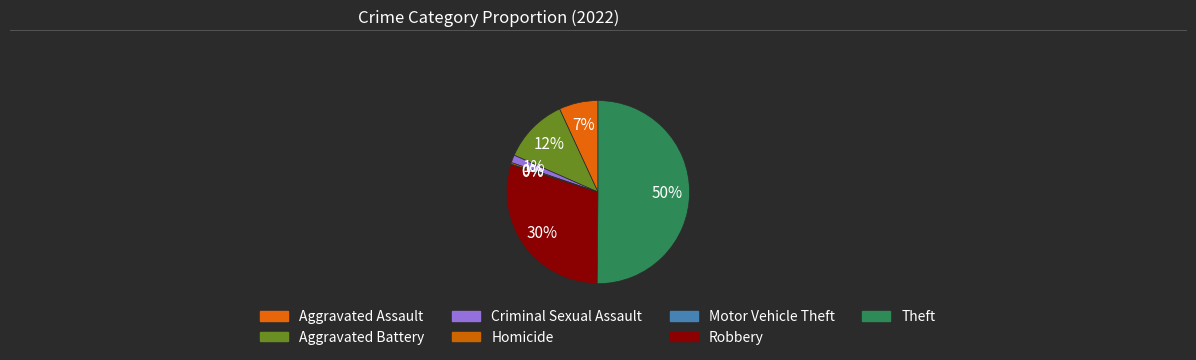

Is Homicide the majority of the pie?

No